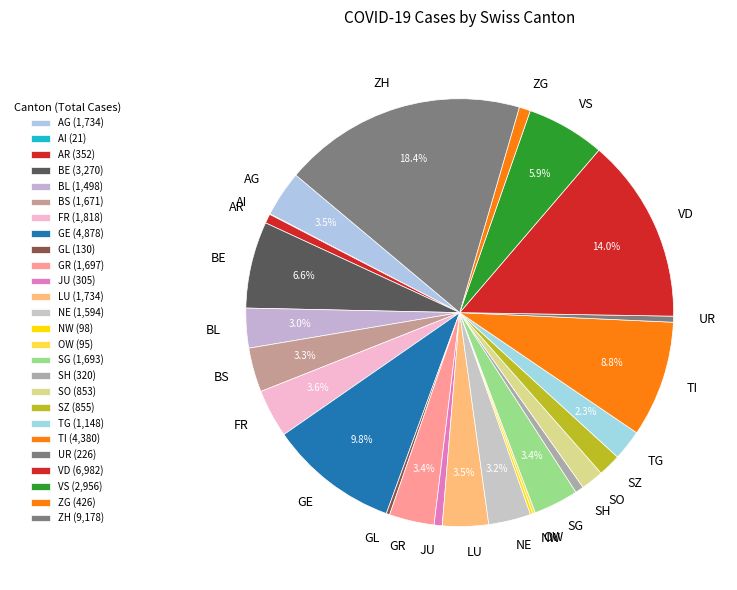

True or false: VS accounts for 6% of the total.

True